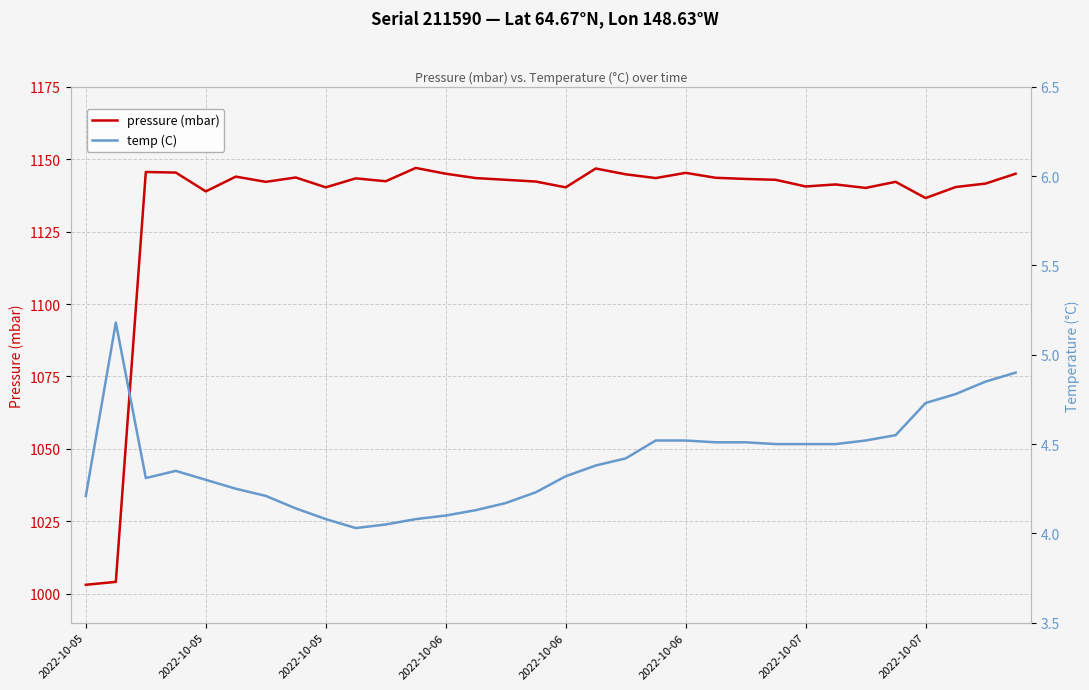

What are all the series names shown in the legend?

pressure (mbar), temp (C)